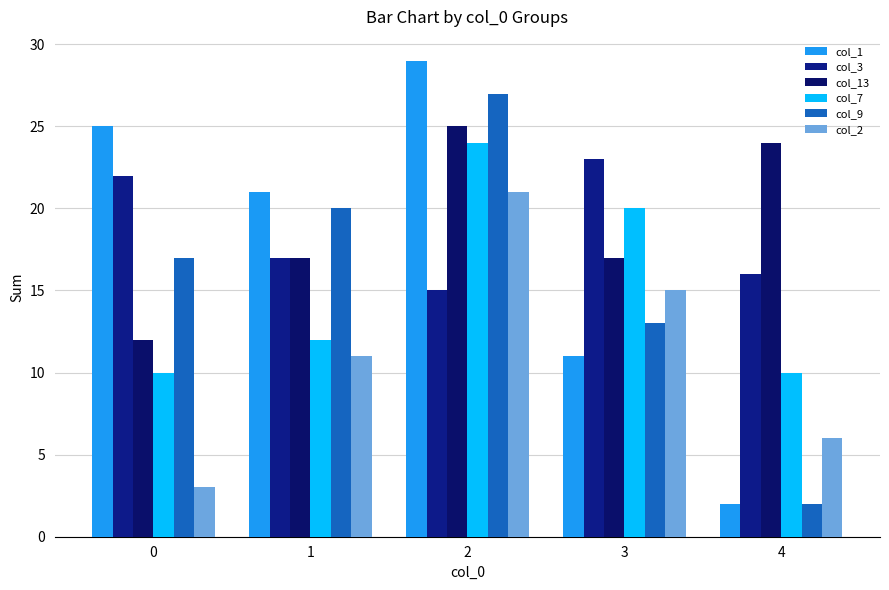

What is the smallest value displayed?

2